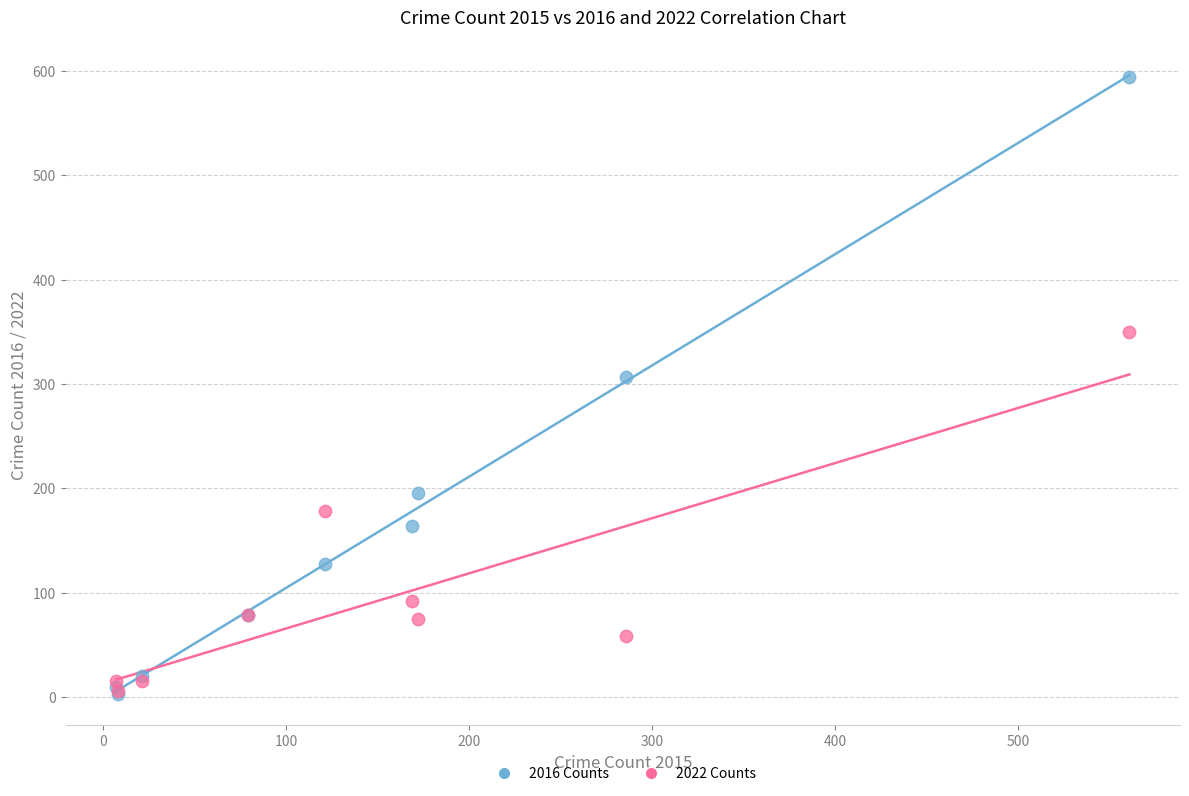

In the 2016 Counts series, what Y value is closest to 298?

307